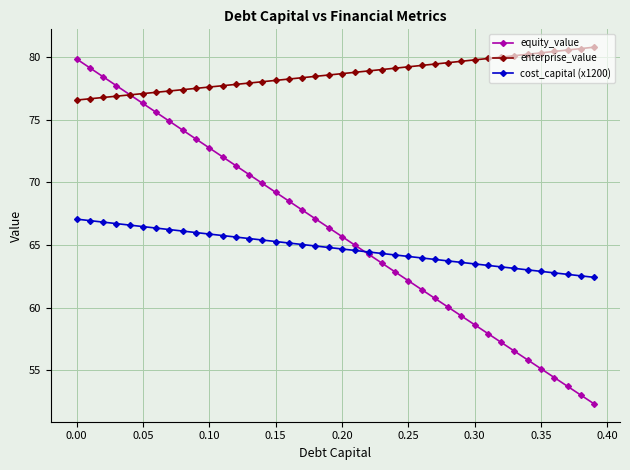

What is the average value of the cost_capital (x1200) series?

64.7